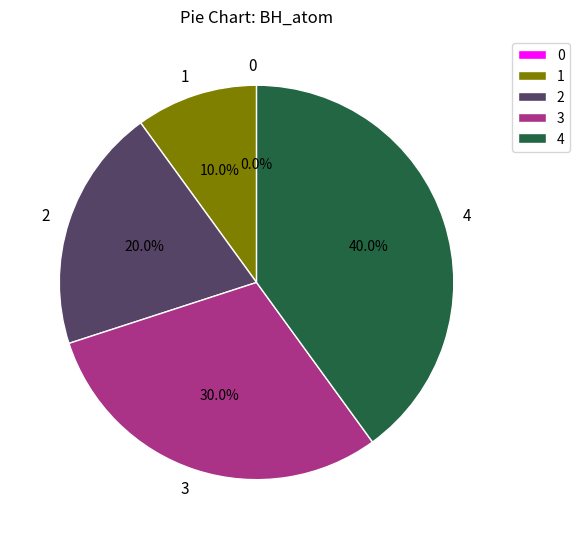

To the nearest percent, what percentage of the pie is 1?

10%